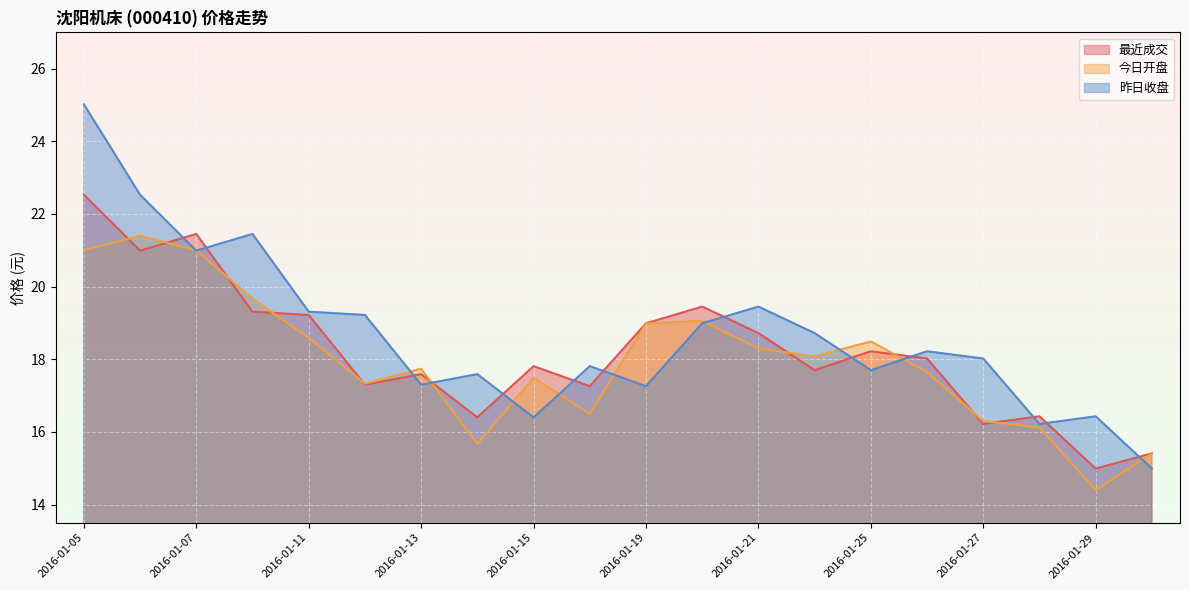

At which category is the sum across all series the highest?

2016-01-05